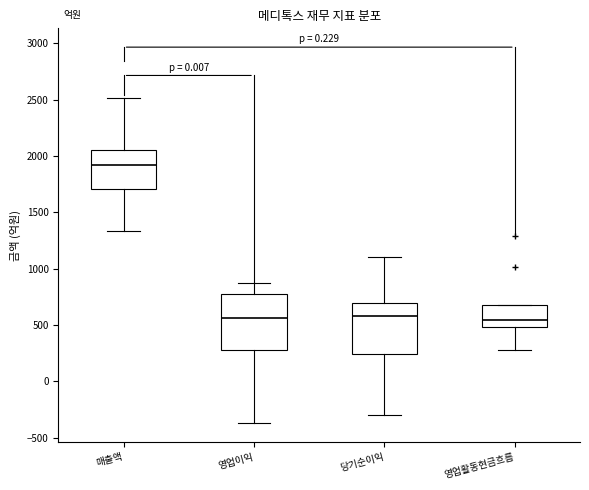

Where does the median line of the box for 당기순이익 sit on the y-axis? The values are not printed on the chart, so give them approximately, as read against the axis.

600